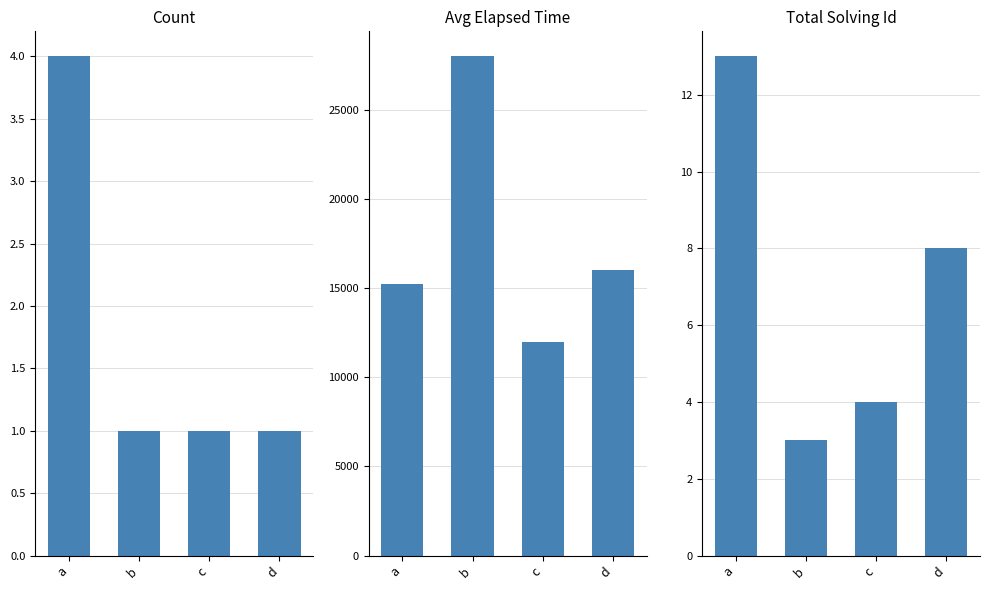

Count the total_solving_id values in the range 4 to 13.

3